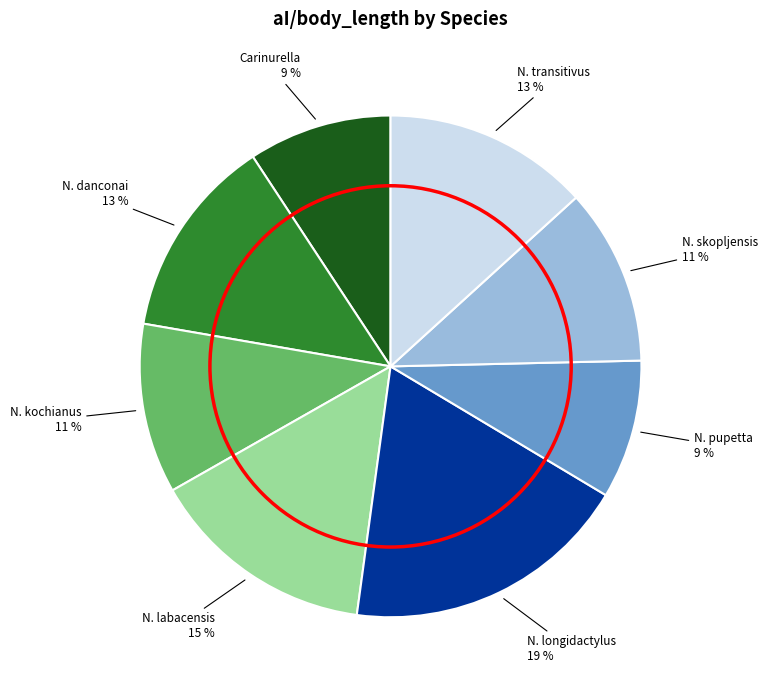

How many slices are in this pie chart?

8